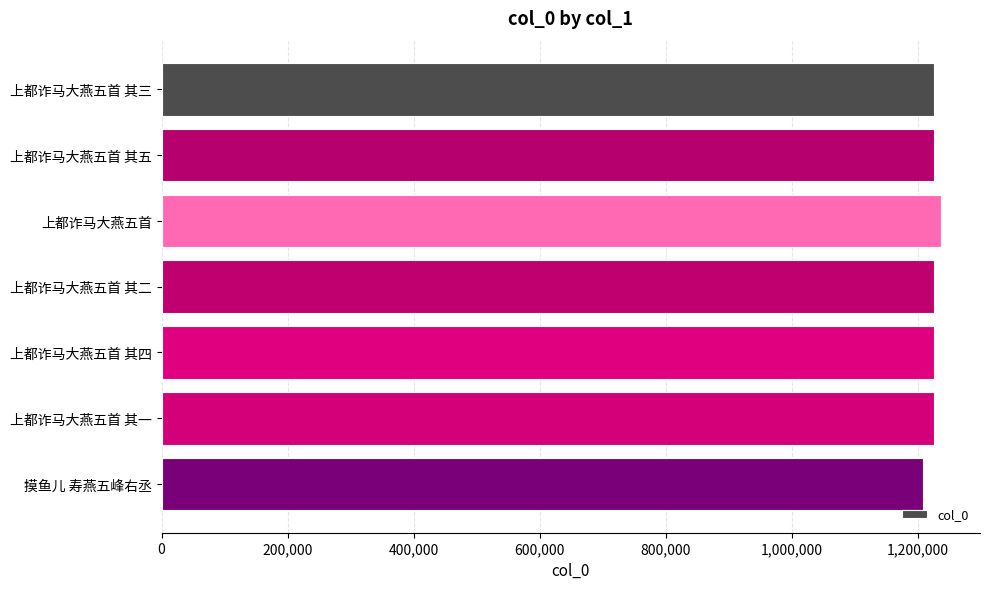

How many bars are there in total?

7